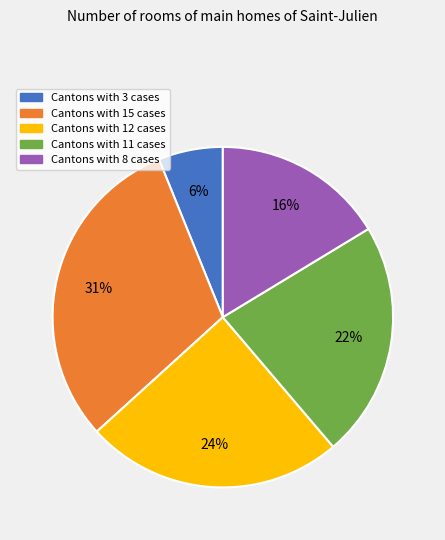

Is there any slice that represents more than half of the pie?

No